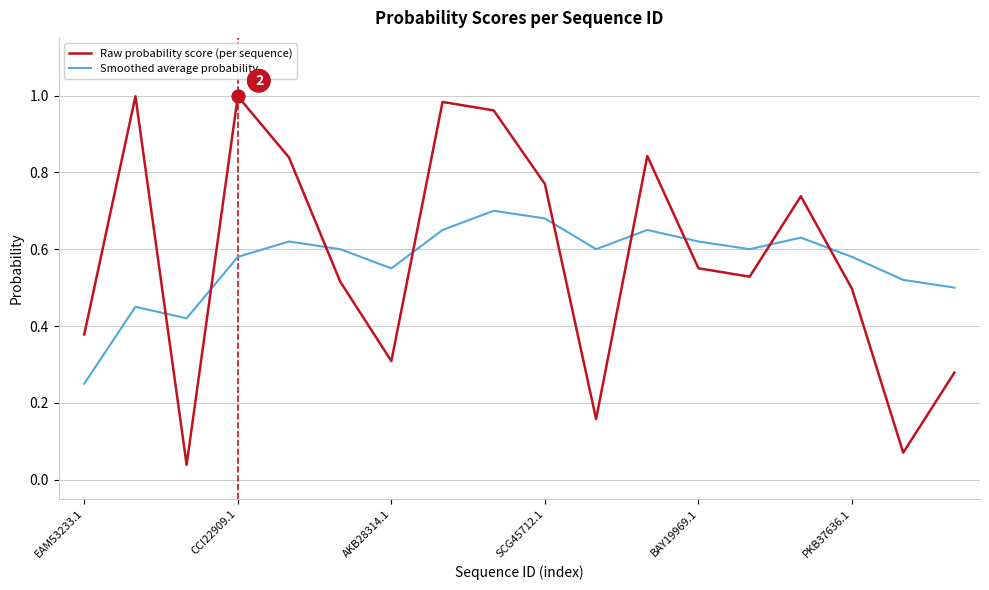

List the series in order of their peak value, lowest first.

Smoothed average probability, Raw probability score (per sequence)